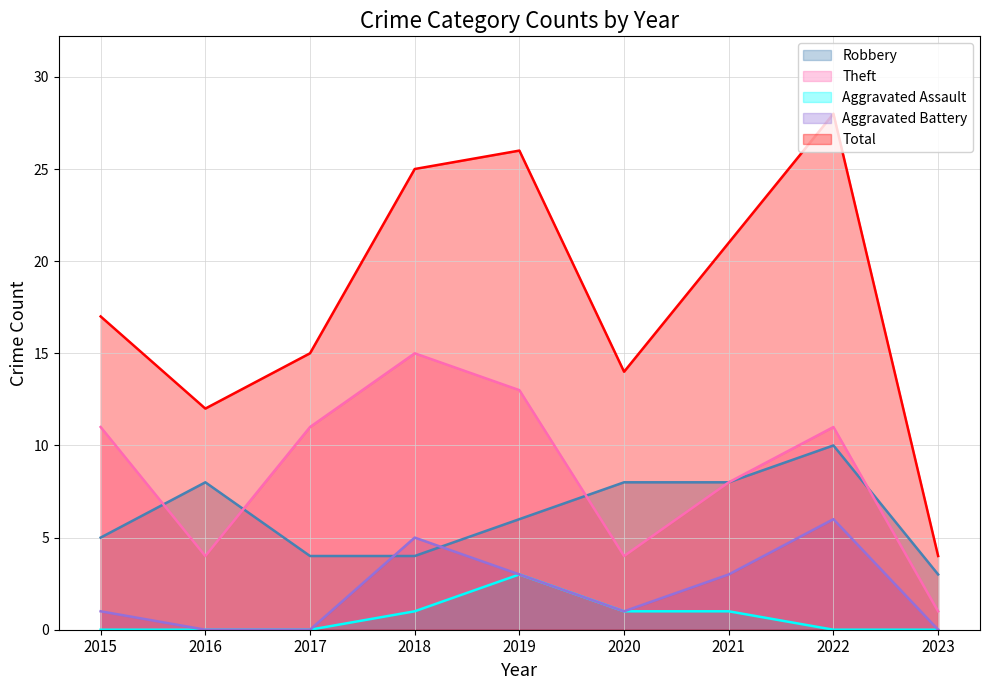

What is the difference between the maximum and second lowest values in the Robbery series?

6